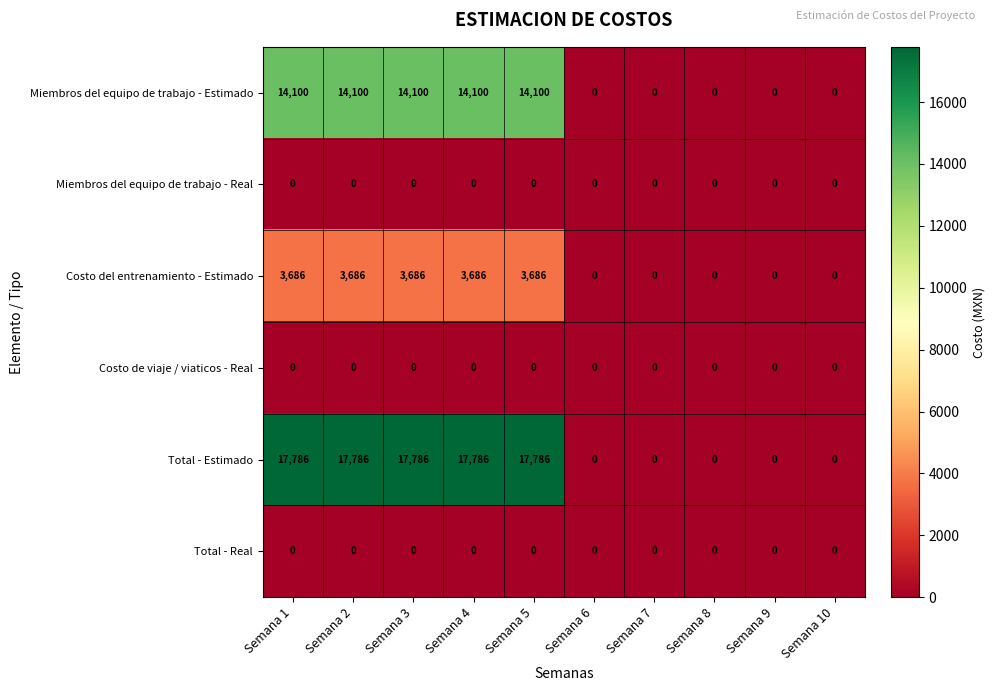

At how many categories does at least one series exceed 7195?

5